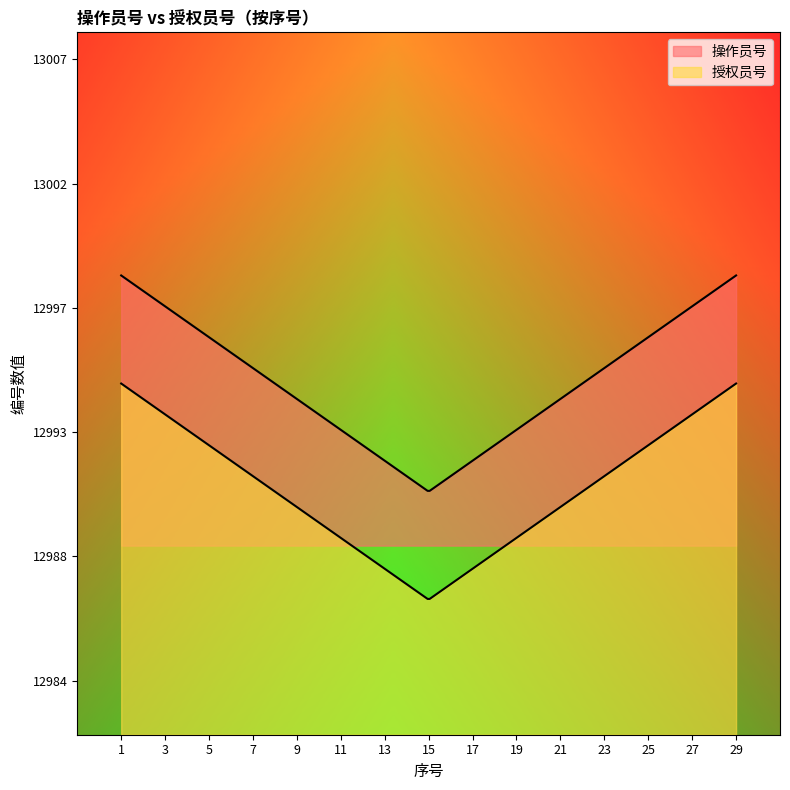

True or false: 操作员号 and 授权员号 intersect in this chart.

False